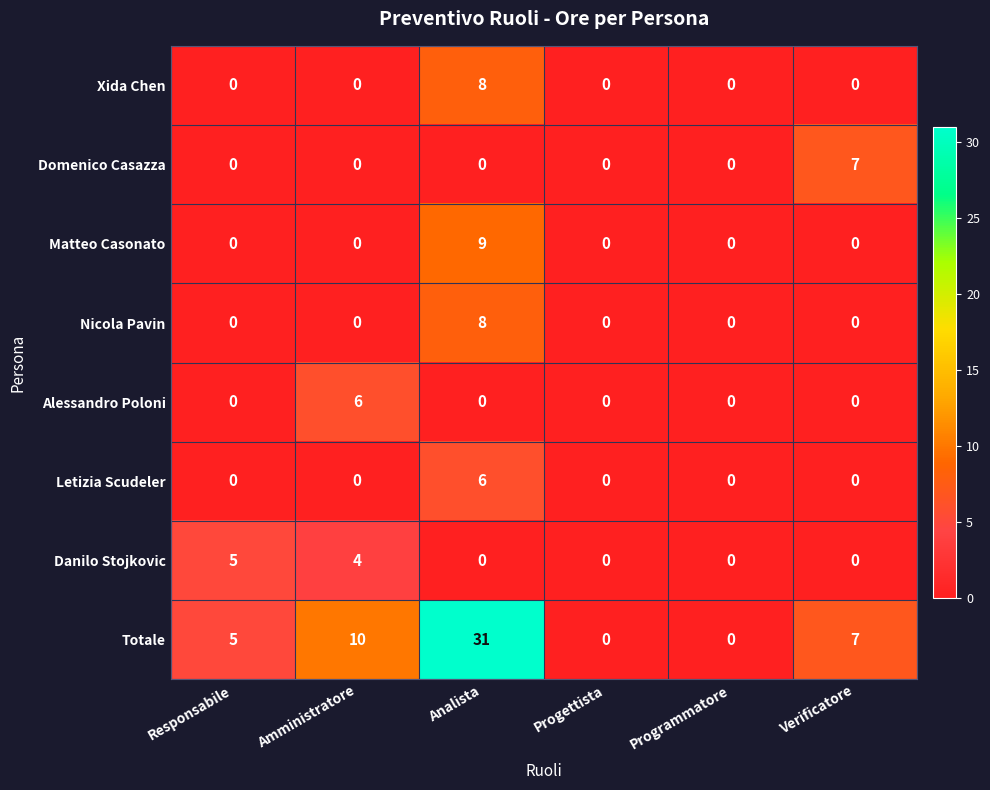

At which category is the sum across all series the highest?

Analista